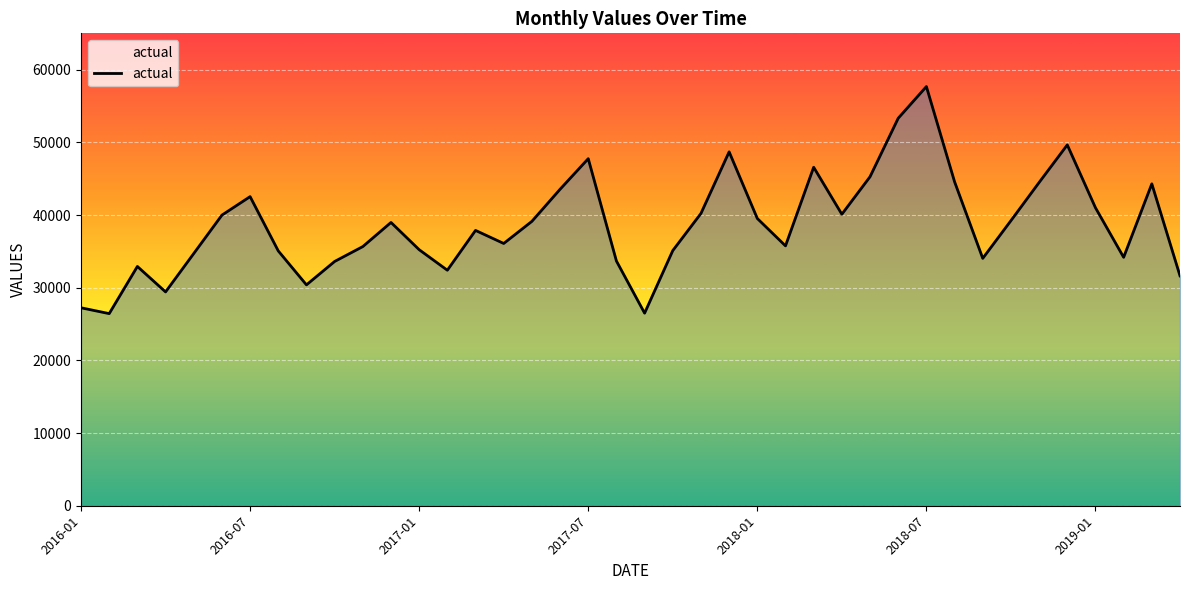

What is the minimum value shown in the chart?

26435